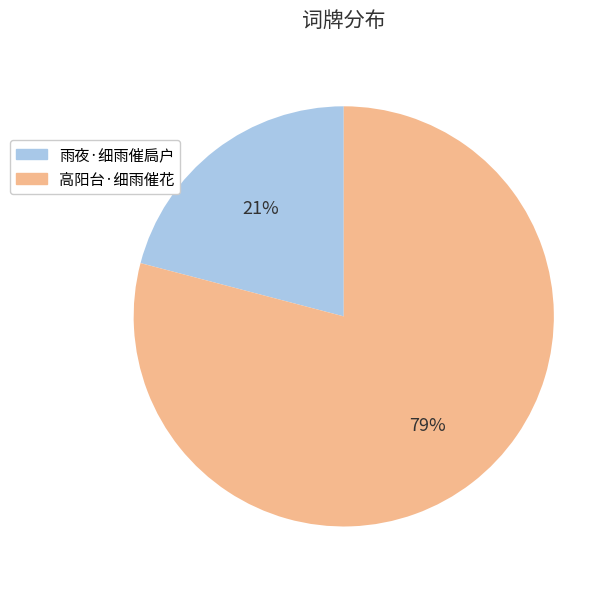

To the nearest percent, what is the combined percentage of 高阳台·细雨催花 and 雨夜·细雨催扃户?

100%